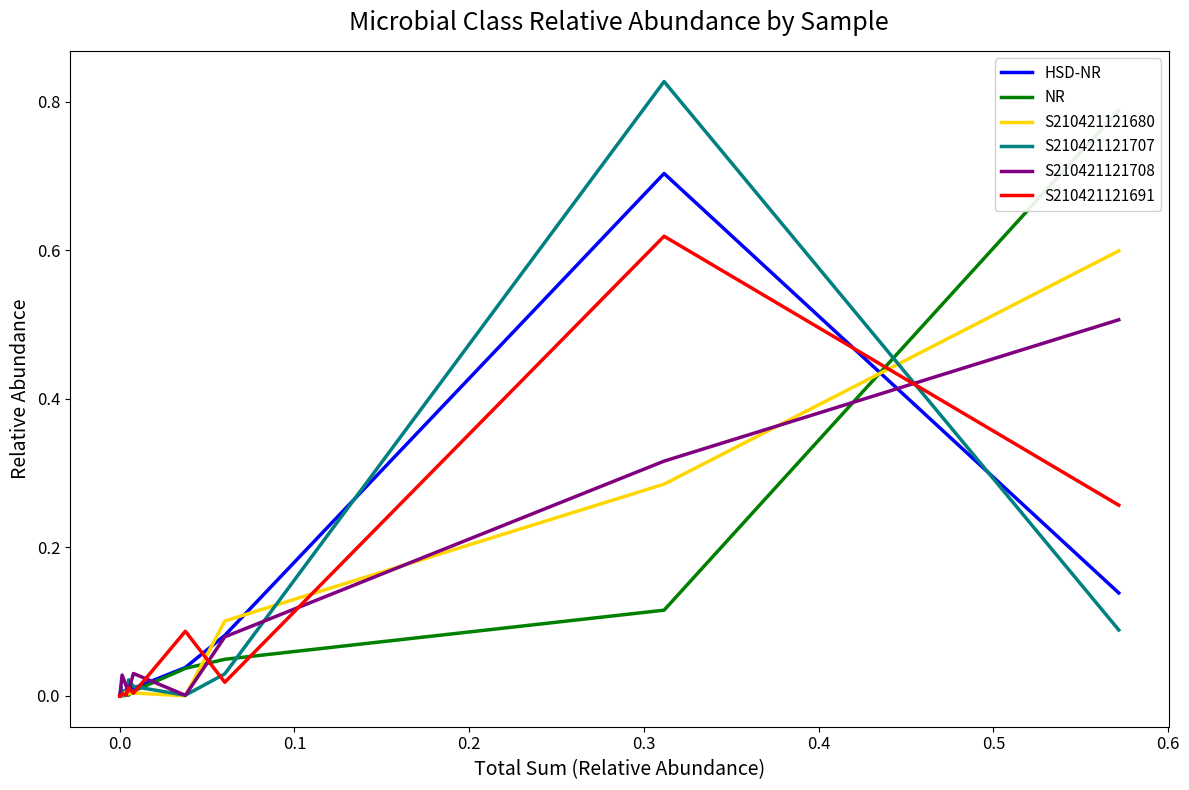

After their last crossing, which series has the higher values: S210421121708 or S210421121707?

S210421121708